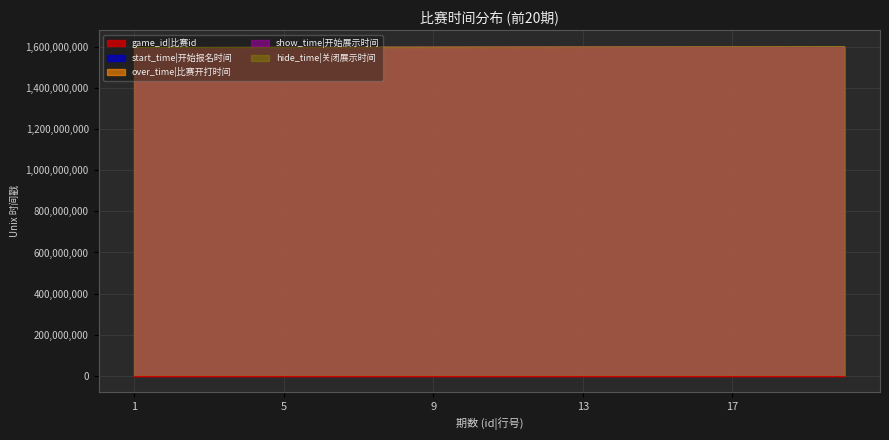

List the labels in order of show_time|开始展示时间 value, smallest first.

1, 2, 3, 4, 5, 6, 7, 8, 9, 10, 11, 12, 13, 14, 15, 16, 17, 18, 19, 20